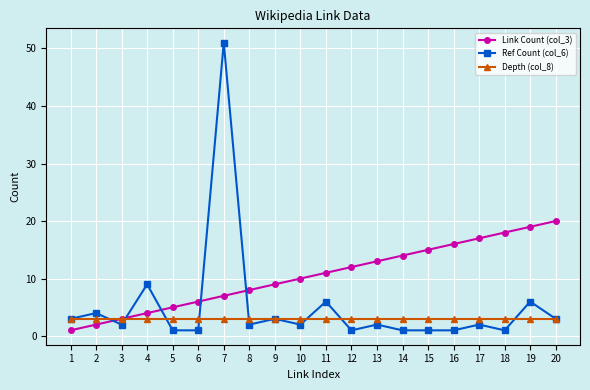

Where do Link Count (col_3) and Ref Count (col_6) first cross each other?

2 and 3